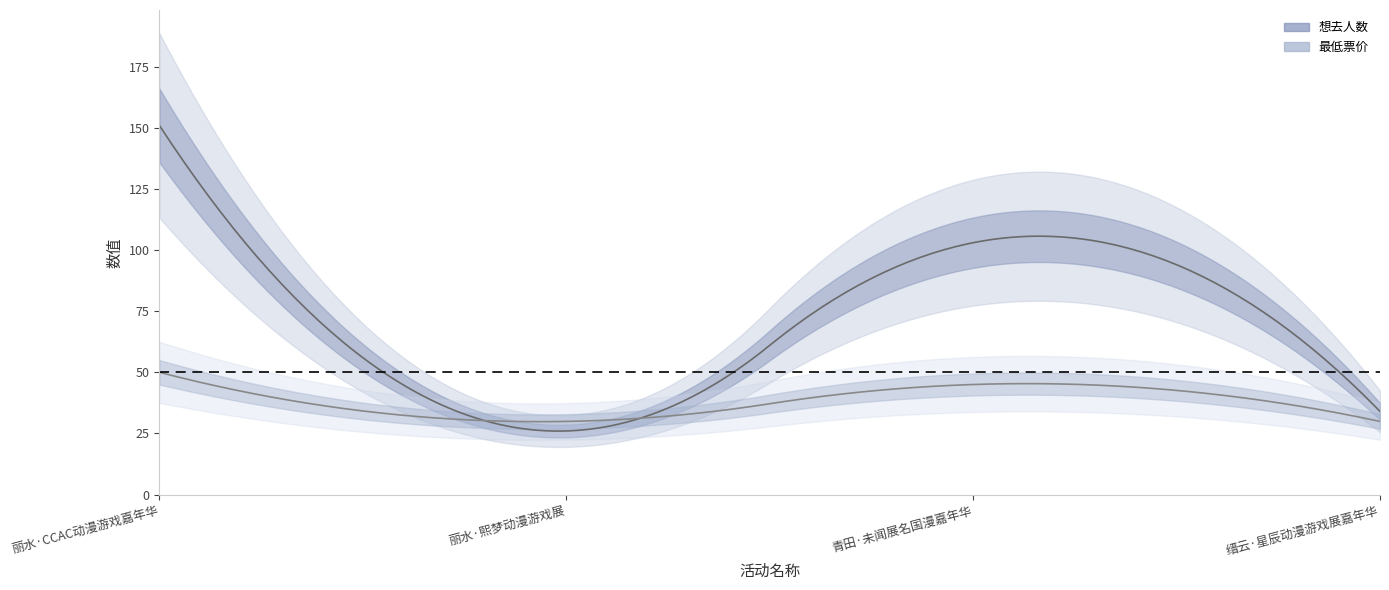

What position from the right is 丽水·CCAC动漫游戏嘉年华?

4